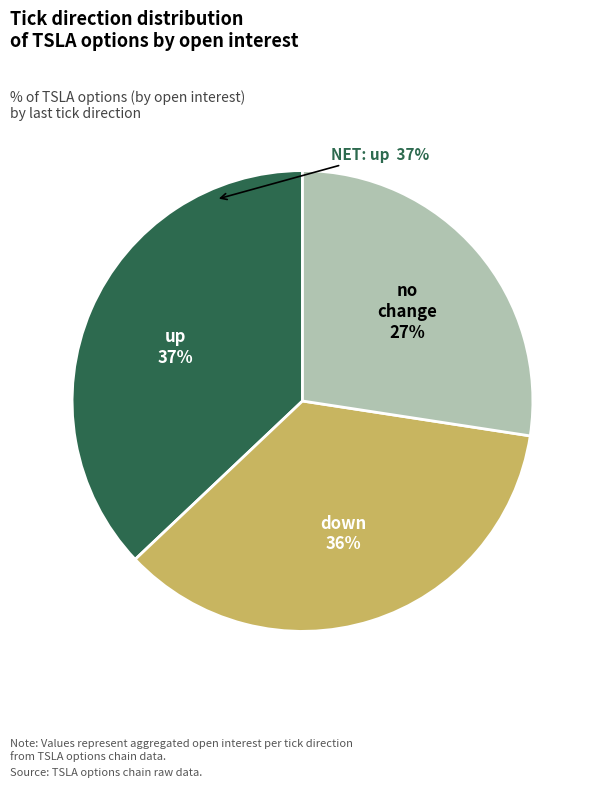

Does any single category account for the majority?

No